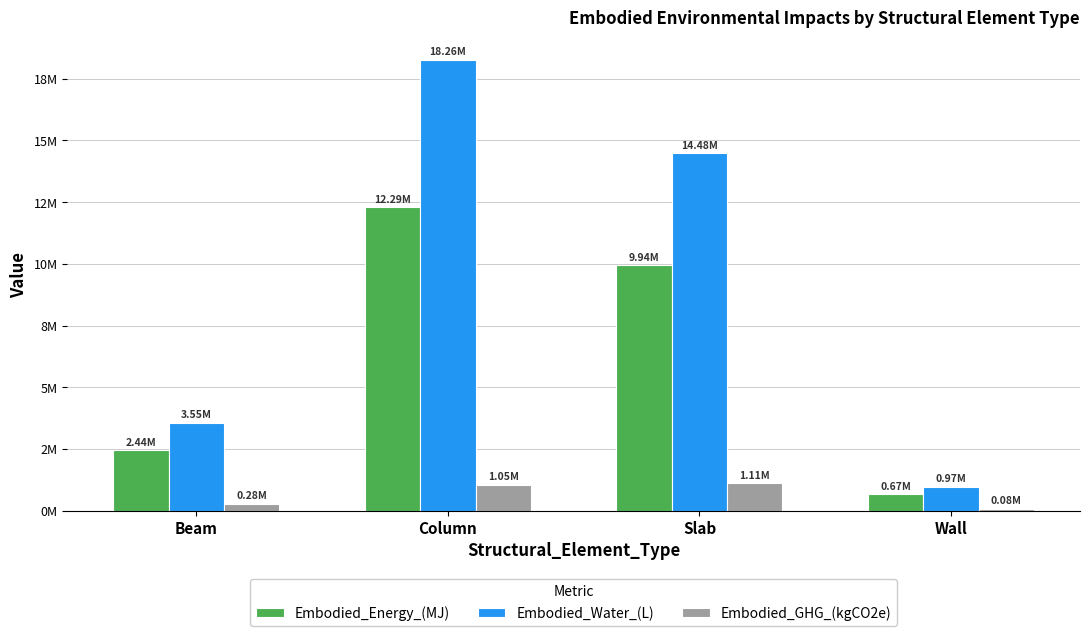

Reading left to right, transcribe all the data shown in this chart.

Embodied_Energy_(MJ): Beam=2443008.3	Column=12289902.1	Slab=9941684.2	Wall=672906.9
Embodied_Water_(L): Beam=3553354.9	Column=18258263.6	Slab=14477106.1	Wall=973791.9
Embodied_GHG_(kgCO2e): Beam=275916.5	Column=1049537.2	Slab=1107849.1	Wall=80379.3